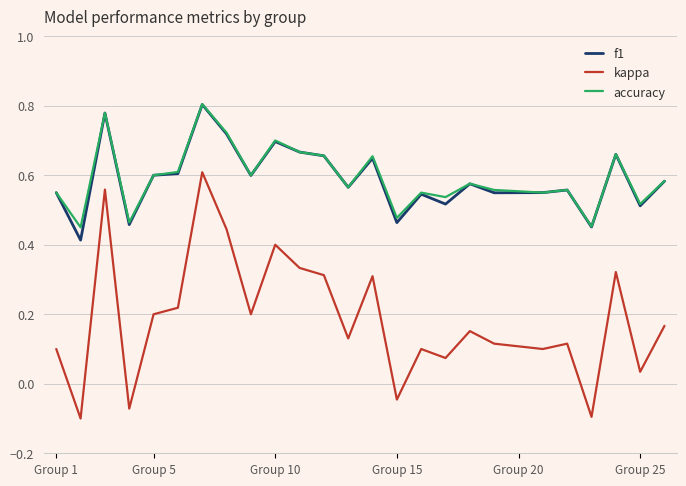

True or false: accuracy and kappa intersect in this chart.

False